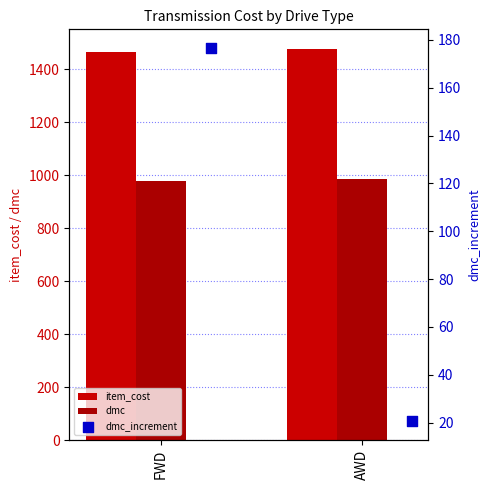

Which series has the largest total across all categories?

item_cost